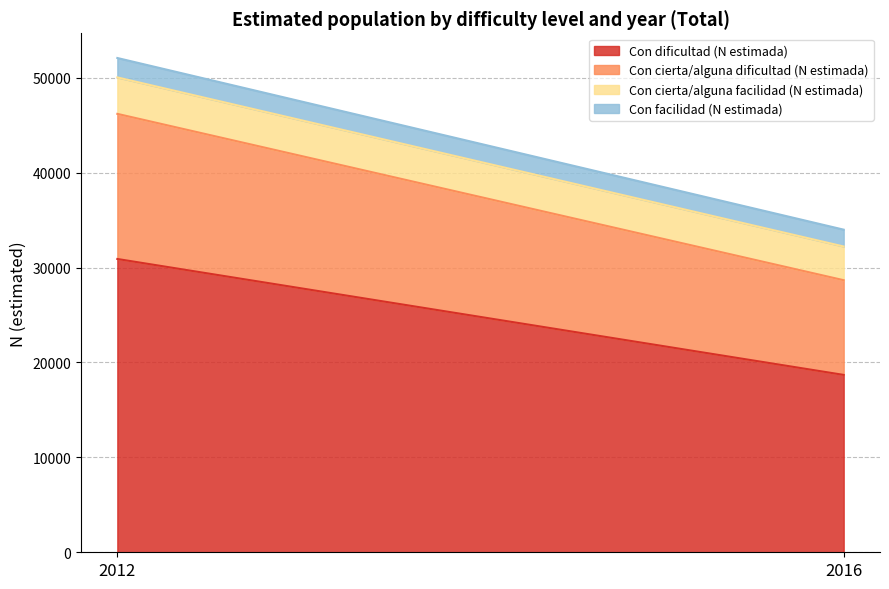

Which series has the largest total across all categories?

Con dificultad (N estimada)